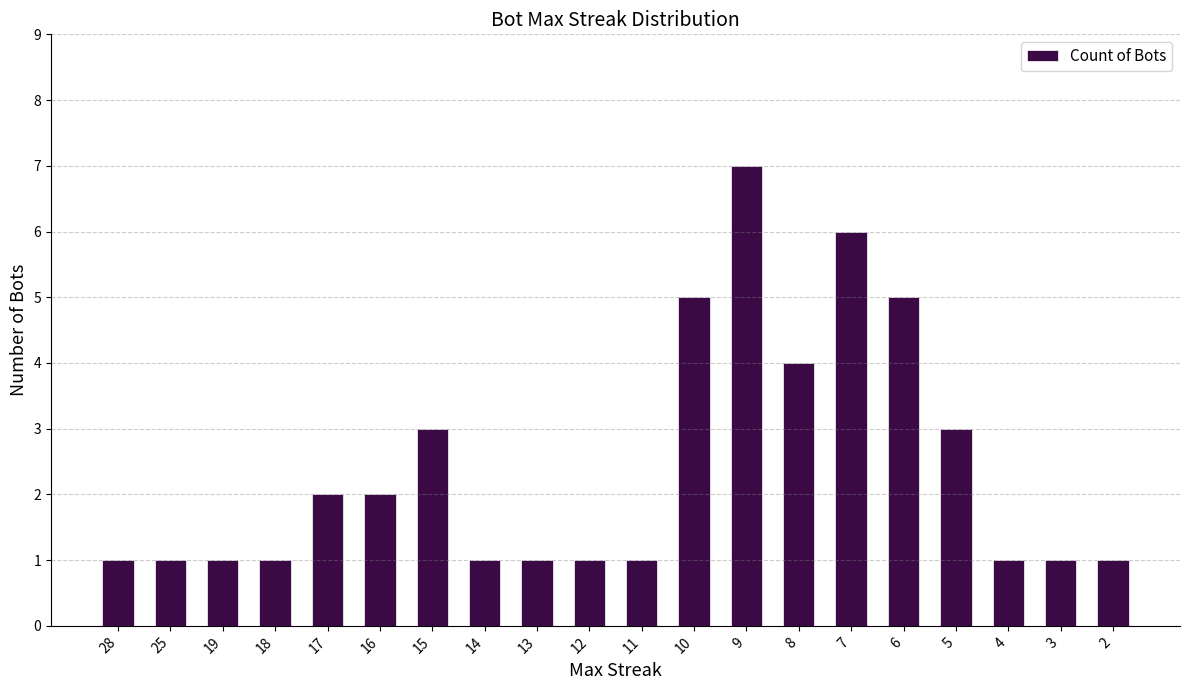

Approximately how many times larger is the value at 2 compared to 28?

1.0